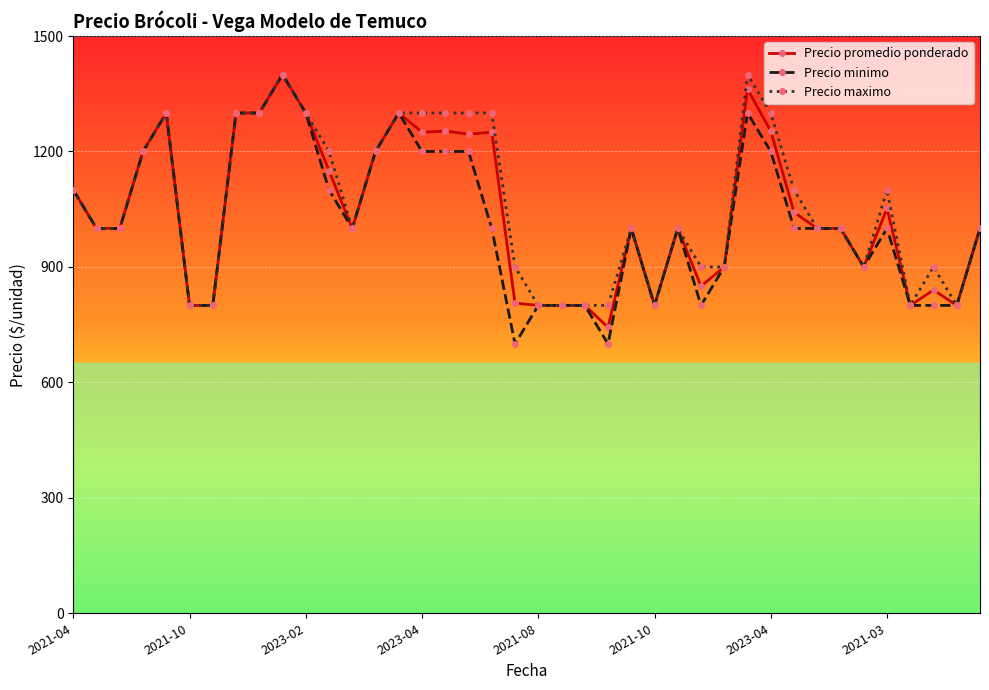

True or false: Precio minimo has more than 0 points higher than both neighbors.

True